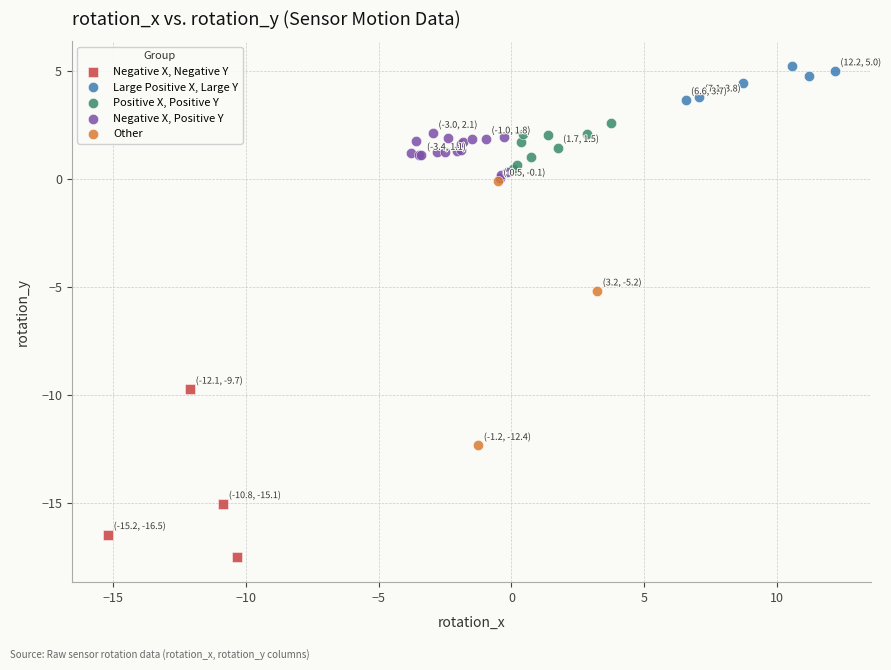

Which series reaches the minimum Y coordinate?

Negative X, Negative Y